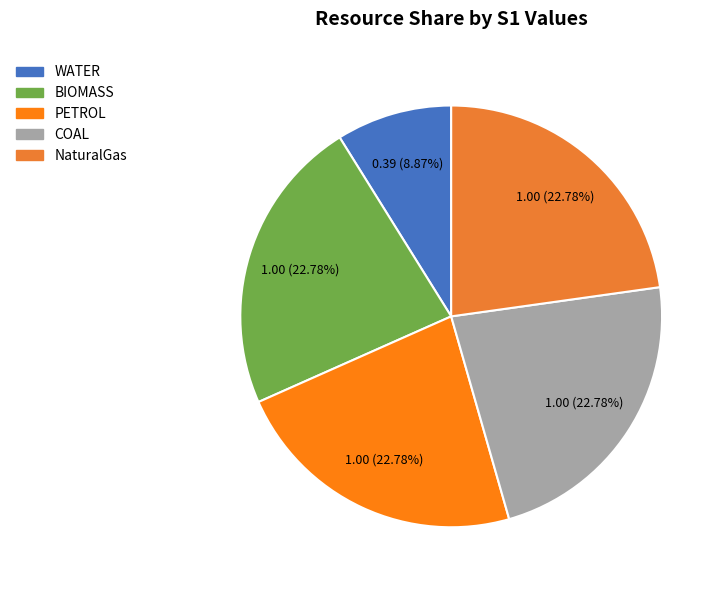

Which slice is the largest?

BIOMASS